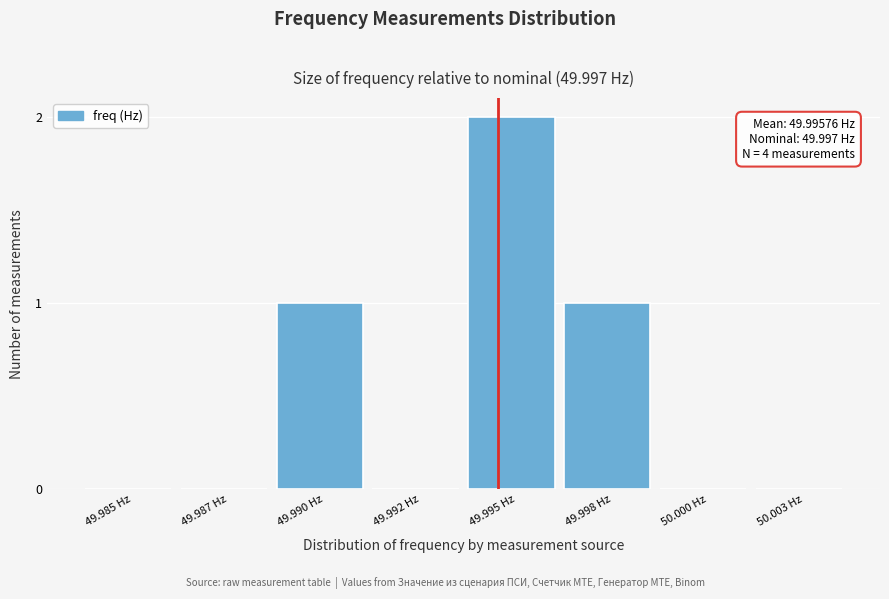

Reading left to right, extract all data points from this chart.

49.985 Hz=0	49.987 Hz=0	49.990 Hz=1	49.992 Hz=0	49.995 Hz=2	49.998 Hz=1	50.000 Hz=0	50.003 Hz=0